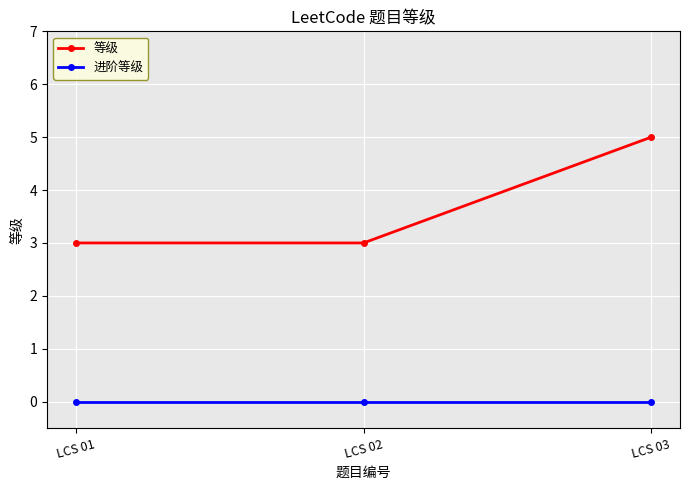

The value of 等级 at LCS 03 is 5. True or false?

True